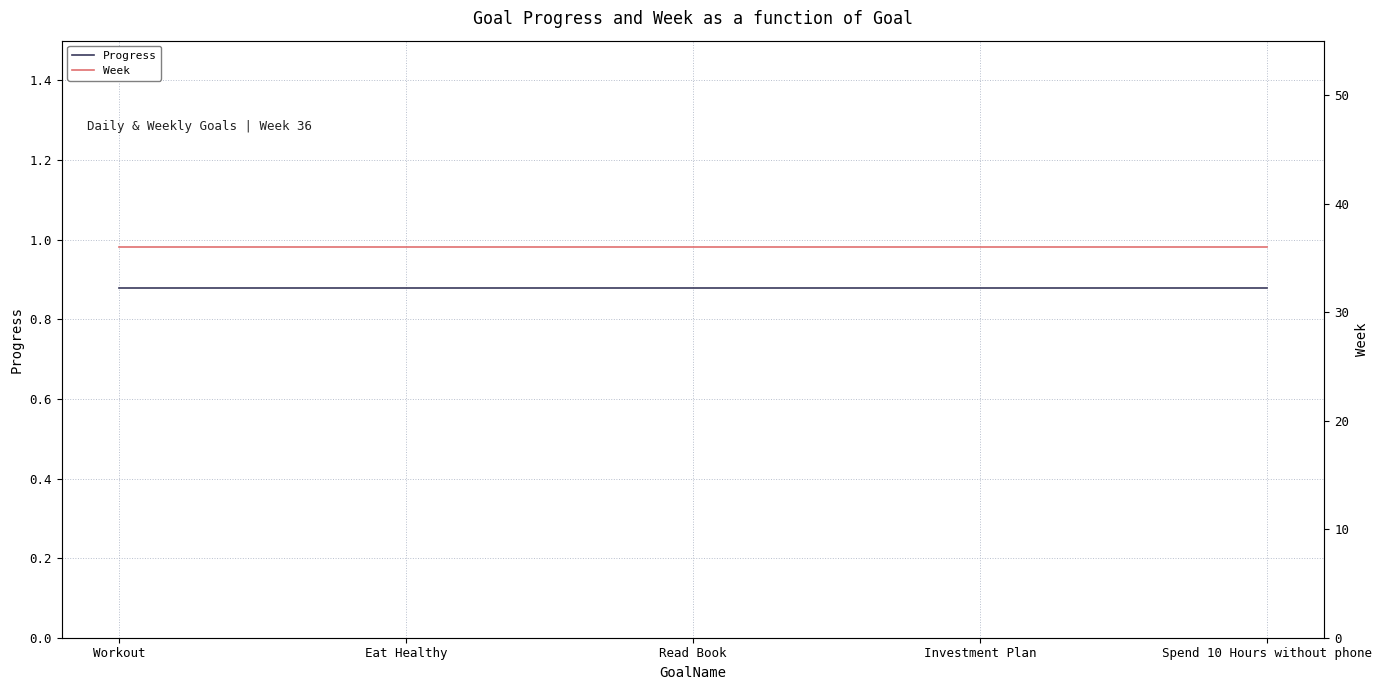

Reading right to left, list all the values displayed in this chart.

Progress: Spend 10 Hours without phone=0.9	Investment Plan=0.9	Read Book=0.9	Eat Healthy=0.9	Workout=0.9
Week: Spend 10 Hours without phone=36.0	Investment Plan=36.0	Read Book=36.0	Eat Healthy=36.0	Workout=36.0